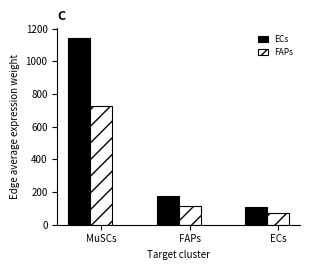

List the labels in order of FAPs value, smallest first.

ECs, FAPs, MuSCs